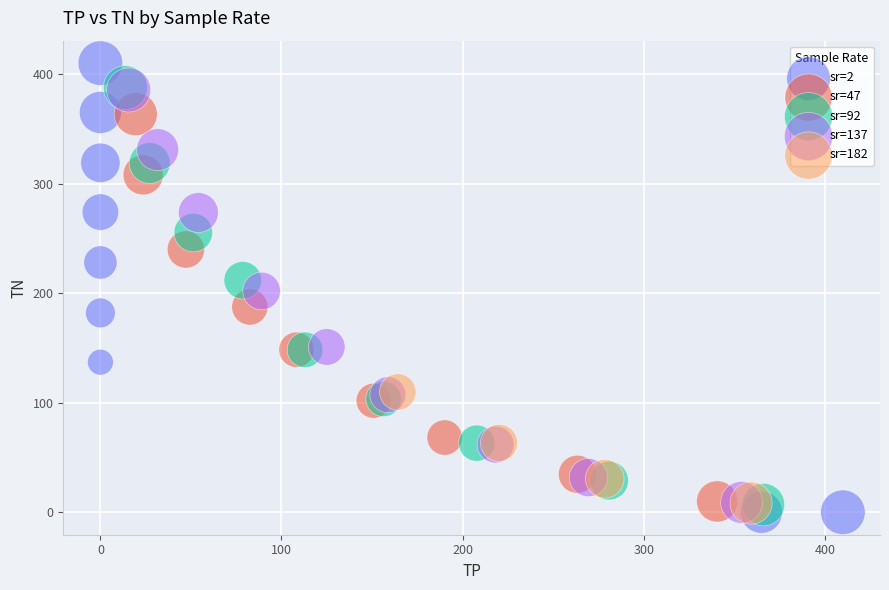

Which series has the widest spread of Y values?

sr=2